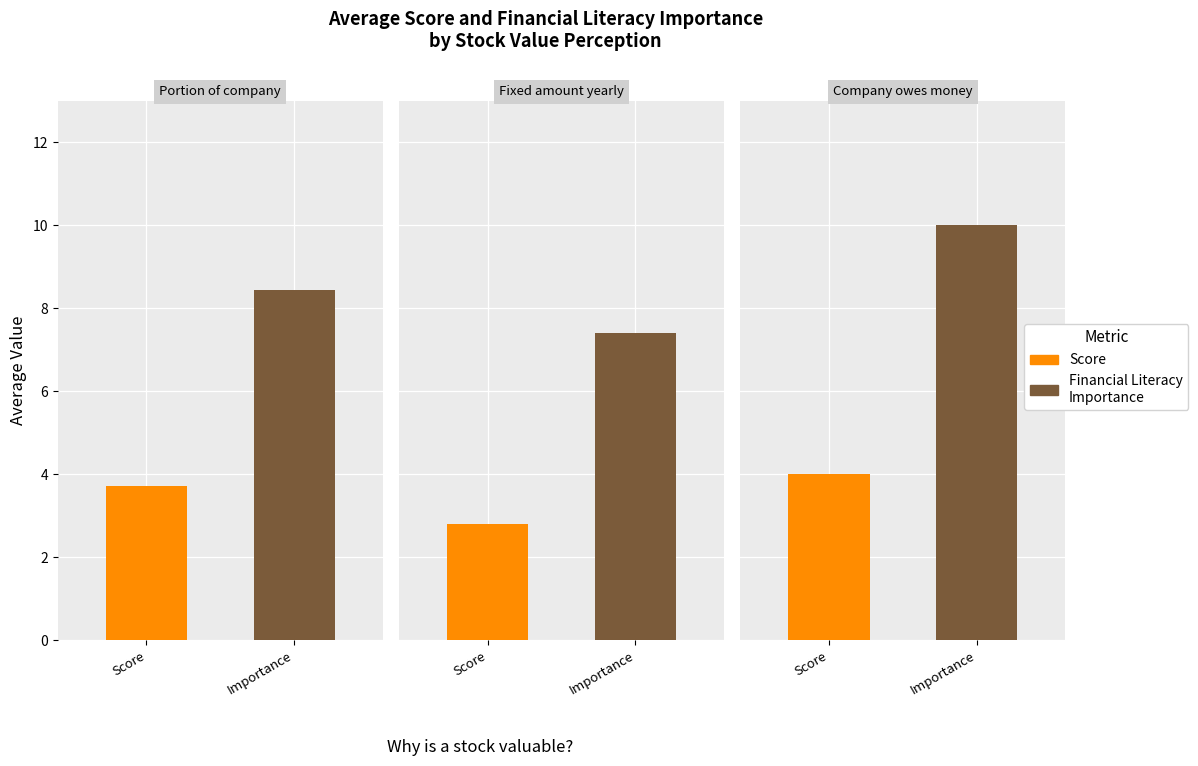

What is the total value across all series at It signifies that a company owes you money?

14.0